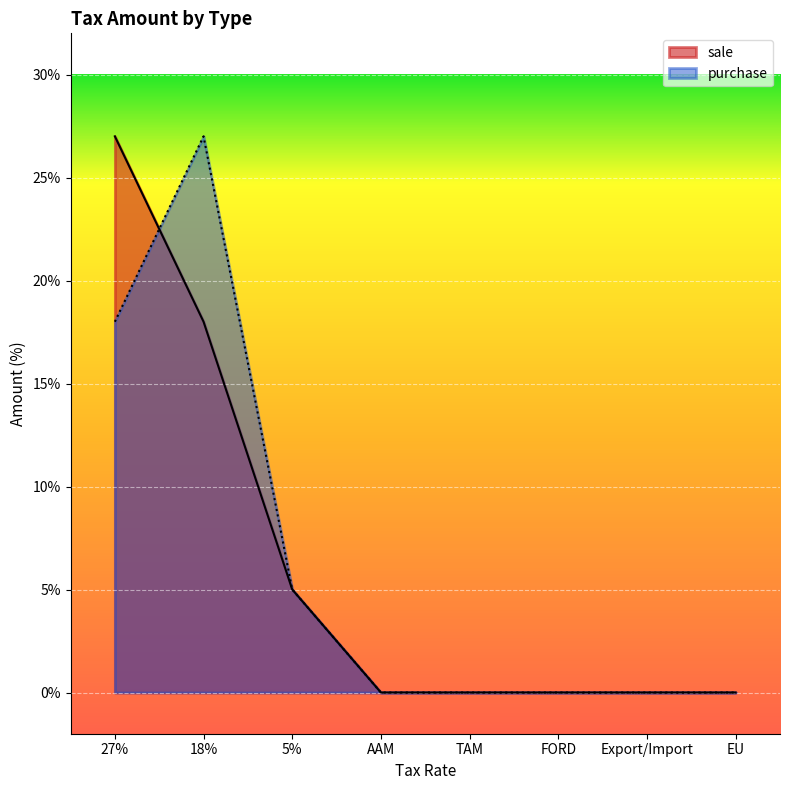

Reading right to left, extract all data points from this chart.

sale: 0	0	0	0	0	5	18	27
purchase: 0	0	0	0	0	5	27	18